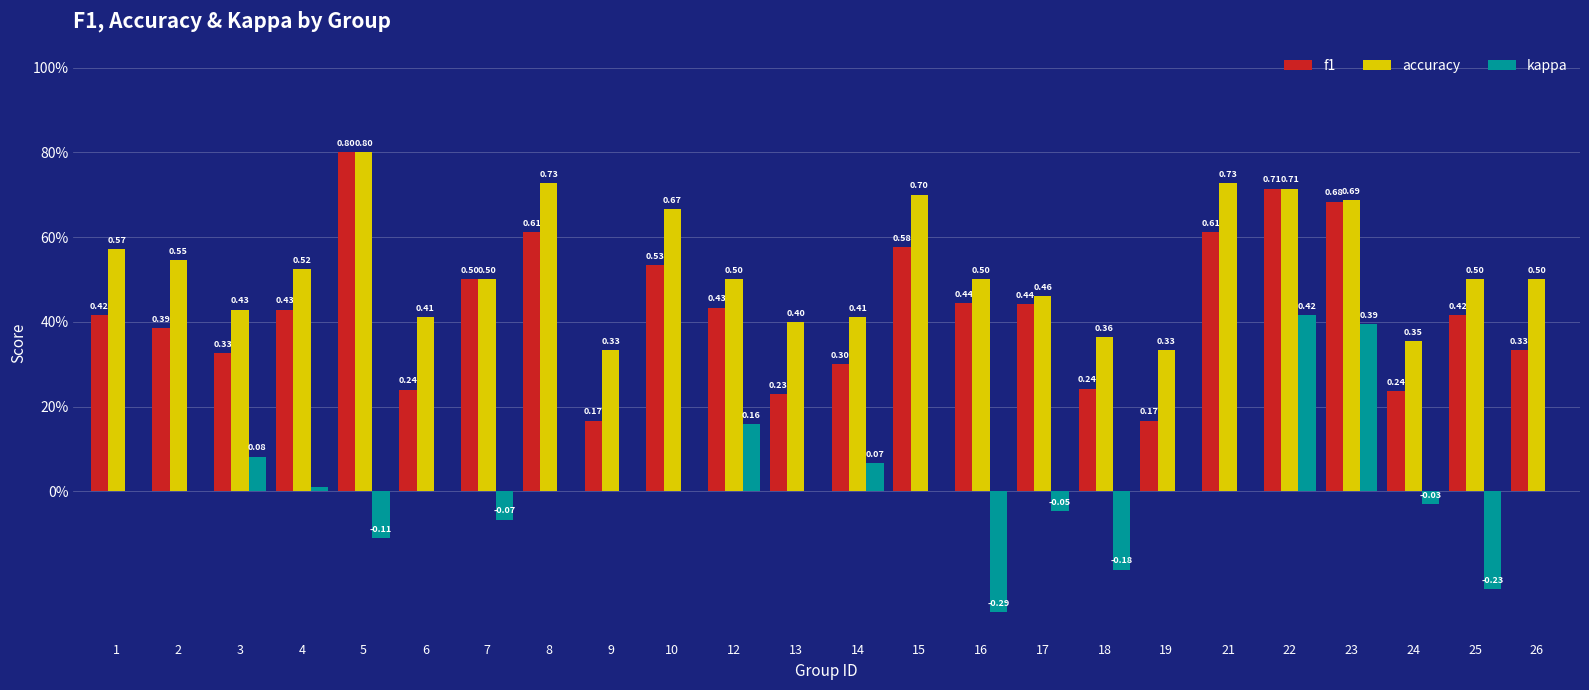

Which series has the widest spread of values?

kappa